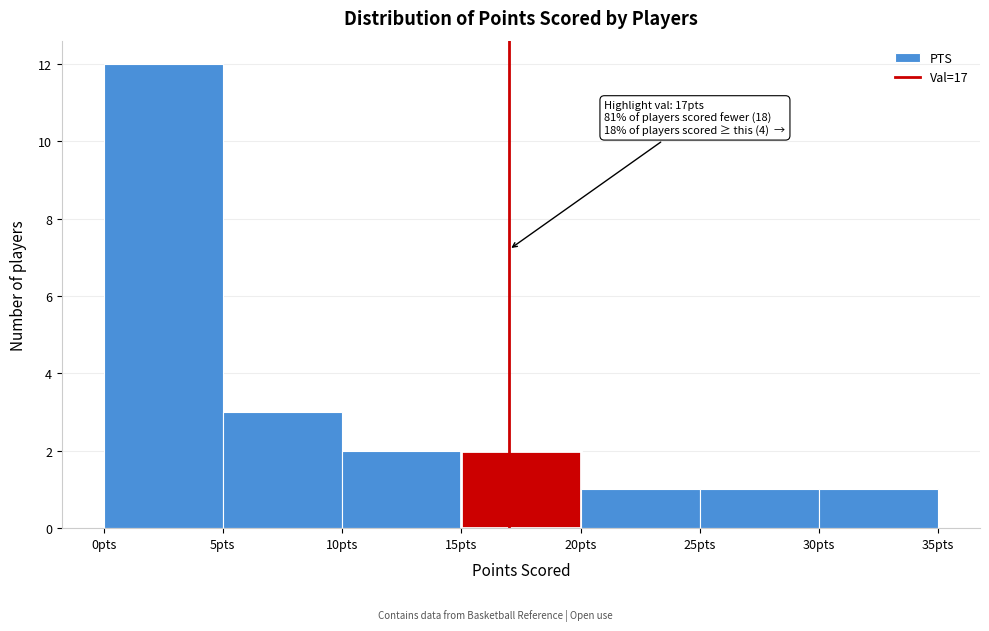

Over which range of the x-axis is the bar tallest?

0 to 5